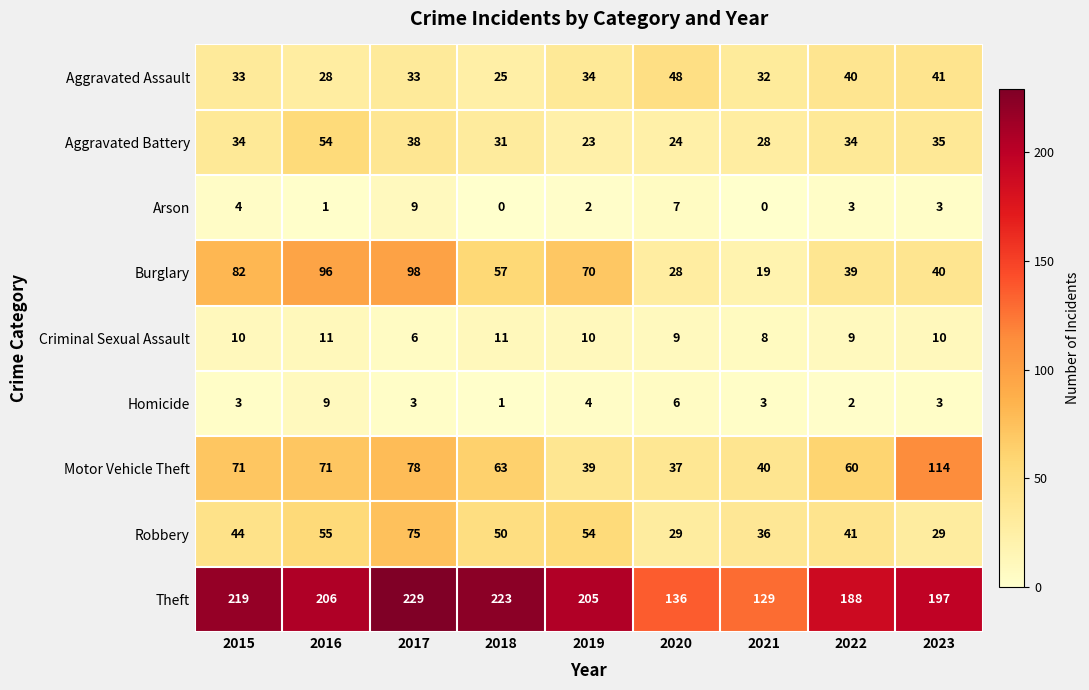

What value does the Robbery series have at 2017, to the nearest 10?

80